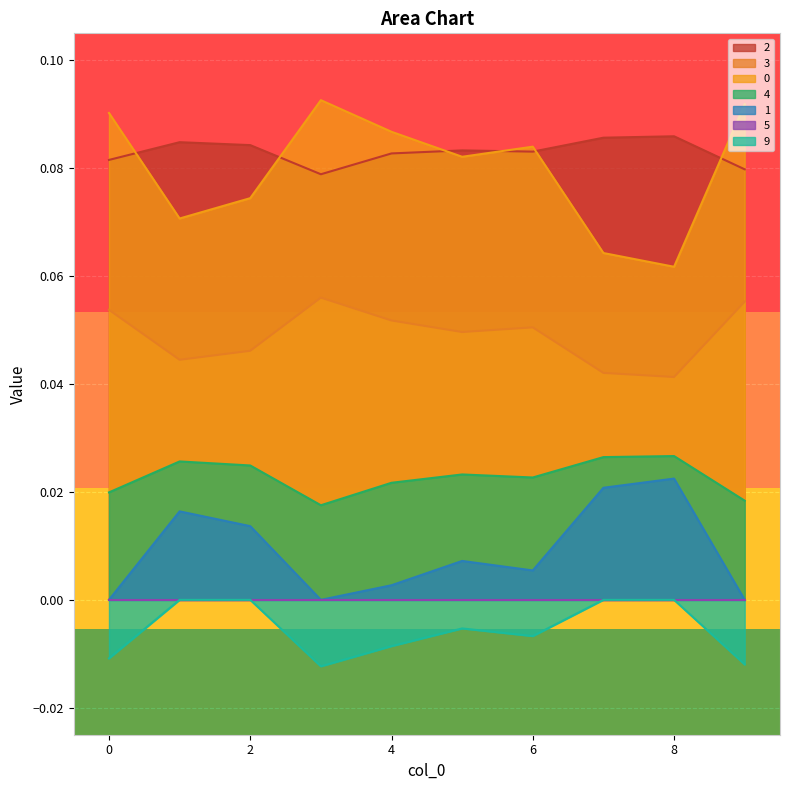

True or false: 9 and 1 intersect in this chart.

False